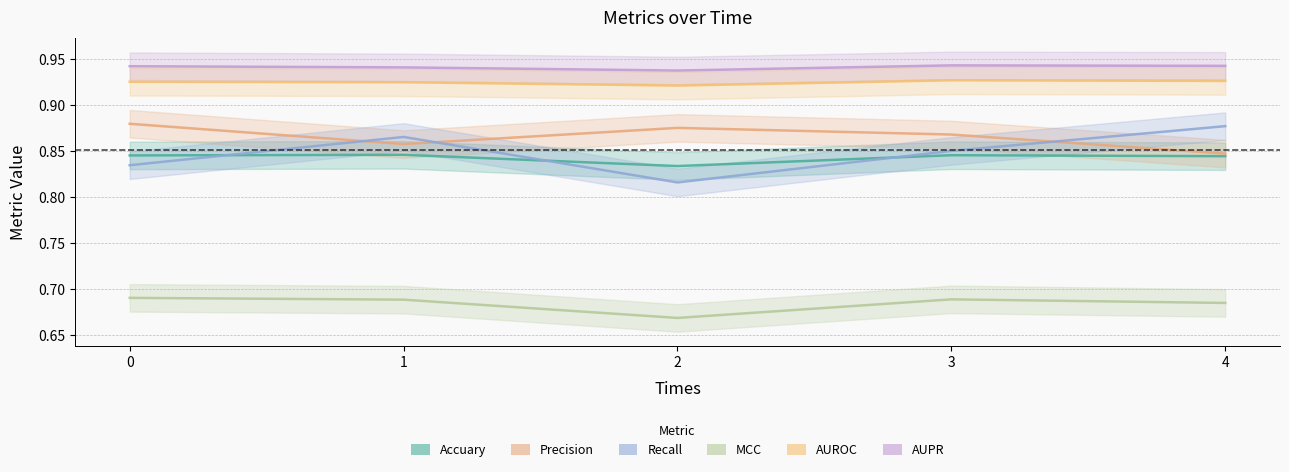

List the series in order of their peak value, lowest first.

MCC, Accuary, Recall, Precision, AUROC, AUPR